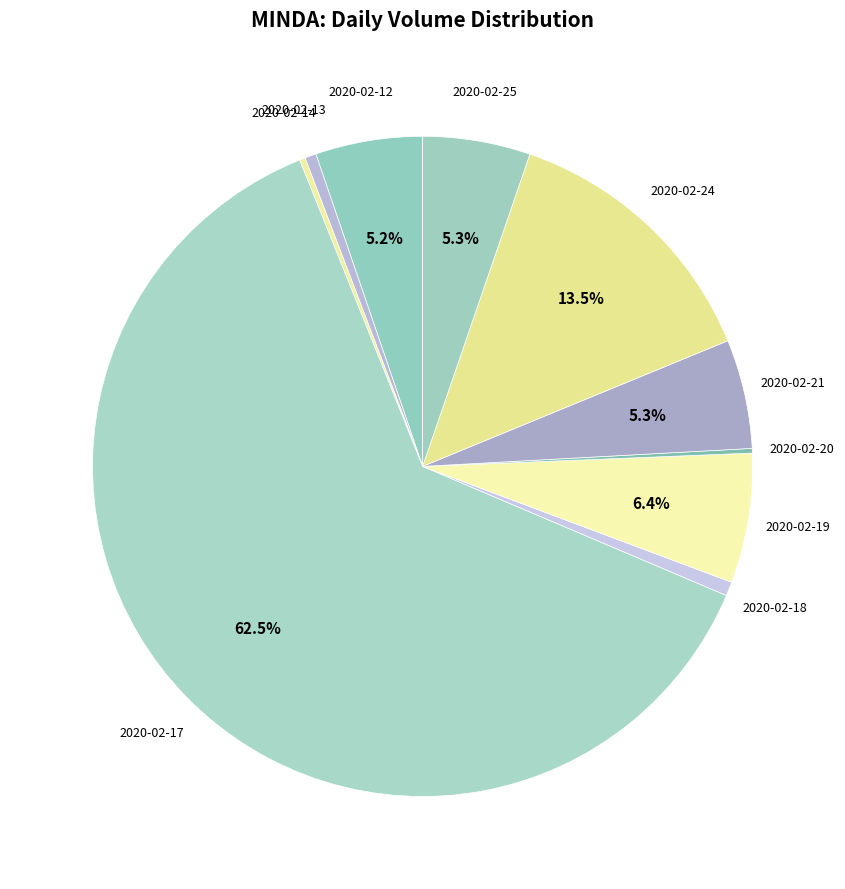

Which slice is the largest?

2020-02-17